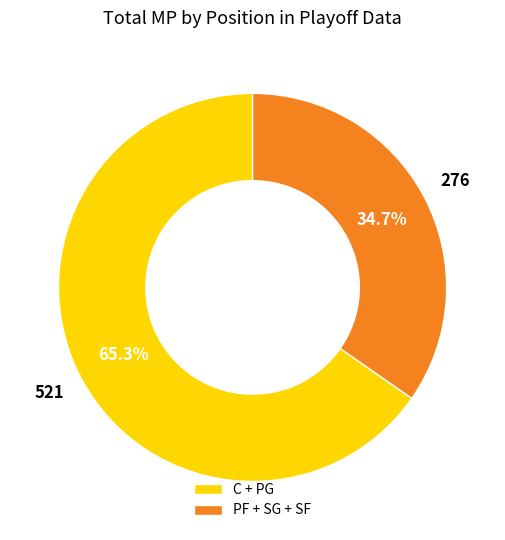

Which has a higher value, C + PG or PF + SG + SF?

C + PG